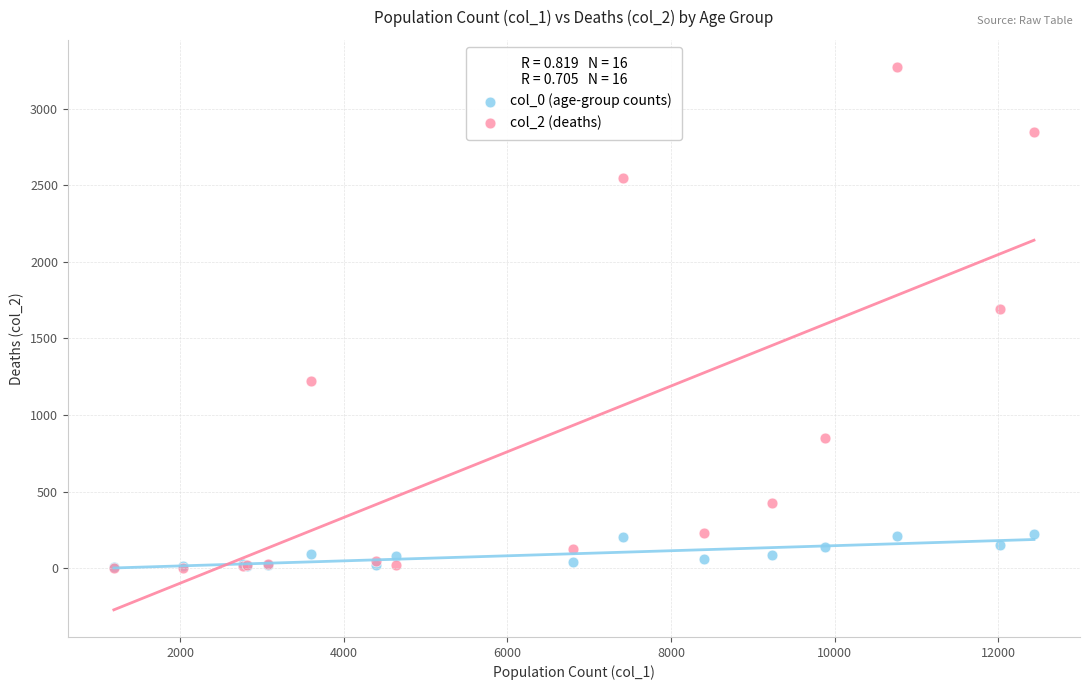

Across all series, what Y value is closest to 1638?

1690